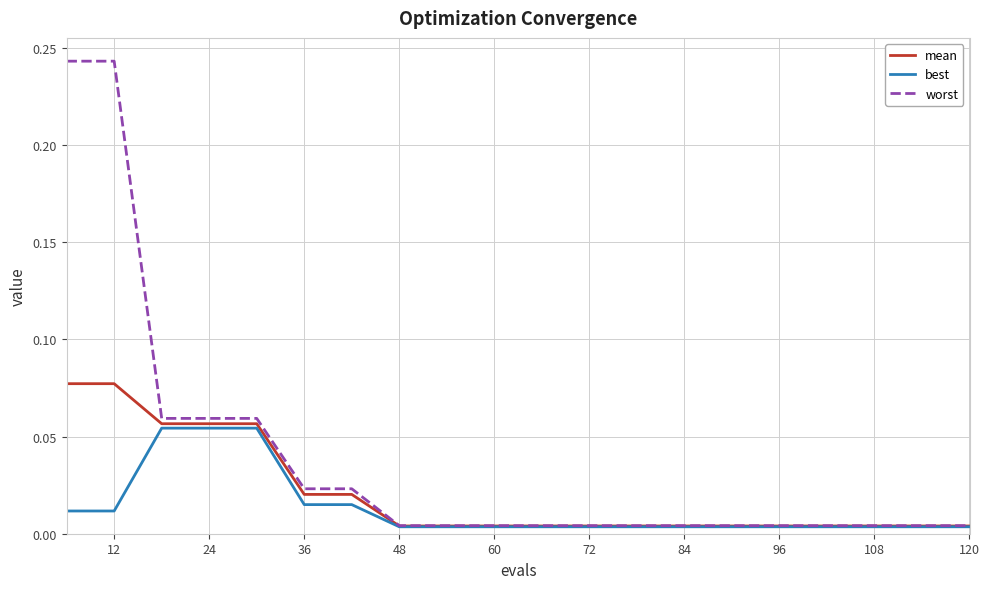

Which series has the largest range (max minus min)?

worst